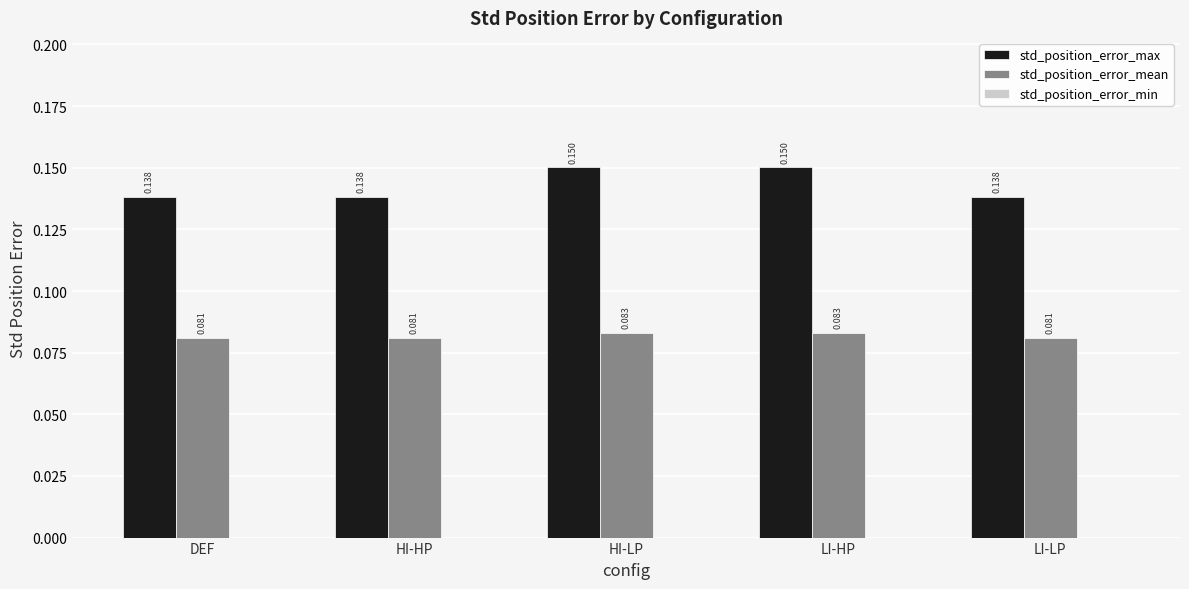

Which series has the widest spread of values?

std_position_error_max